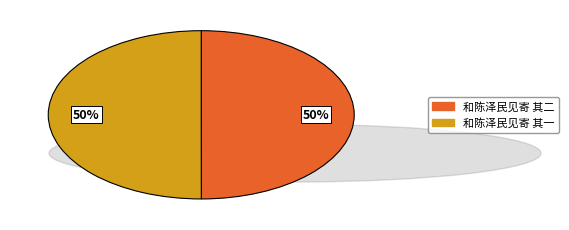

What is the ratio of the value at 和陈泽民见寄 其一 to the value at 和陈泽民见寄 其二?

1.0